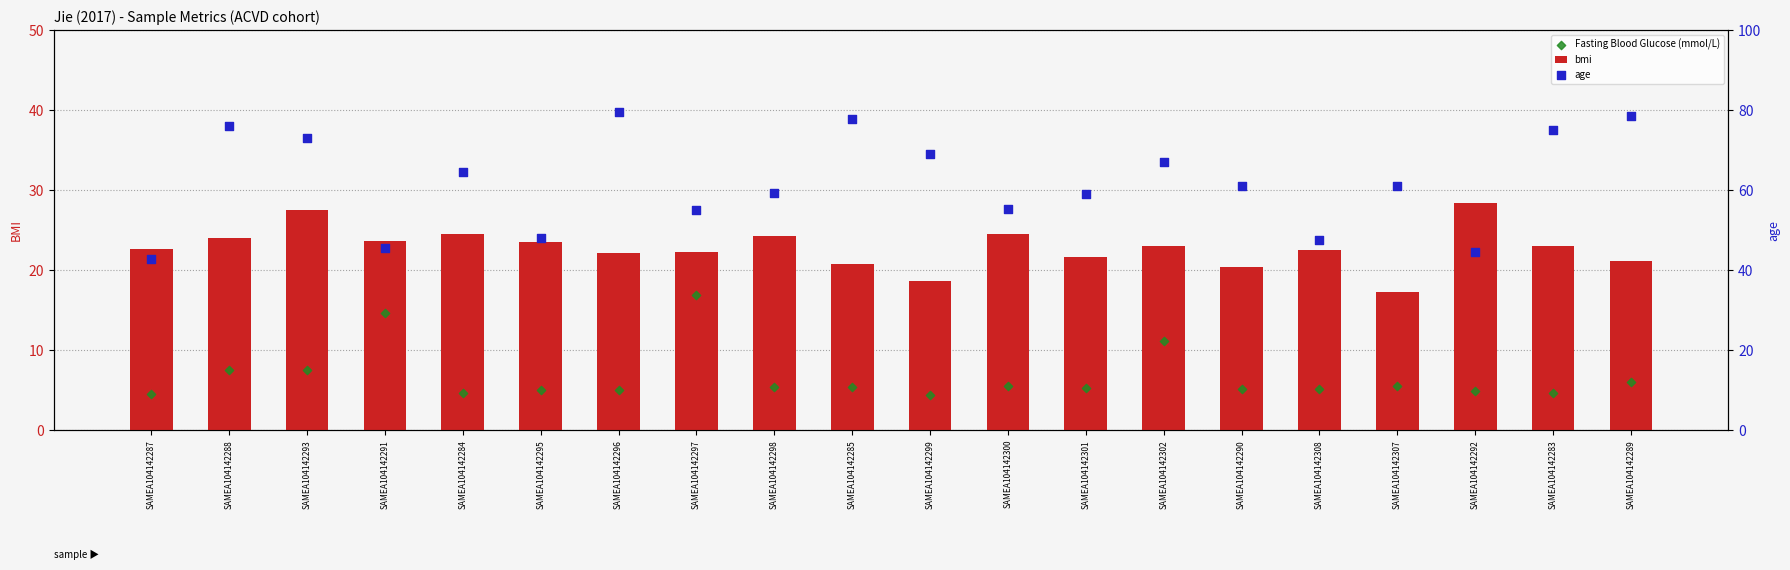

Which series contains the highest Y value?

age